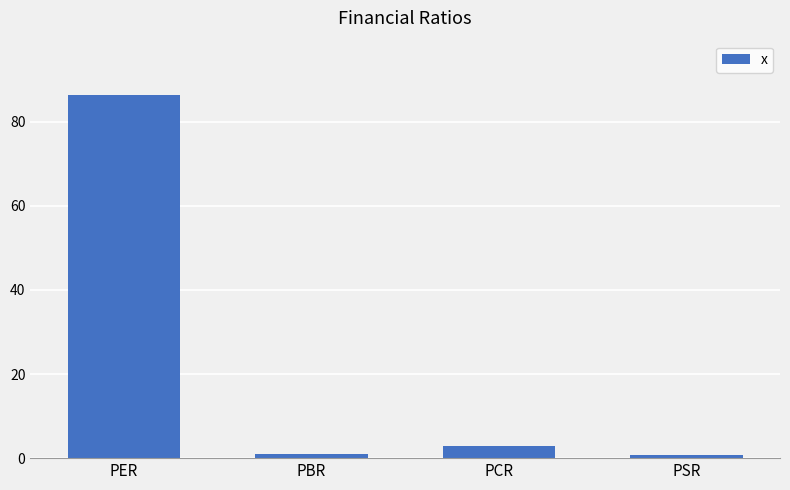

How many bars are there in total?

4